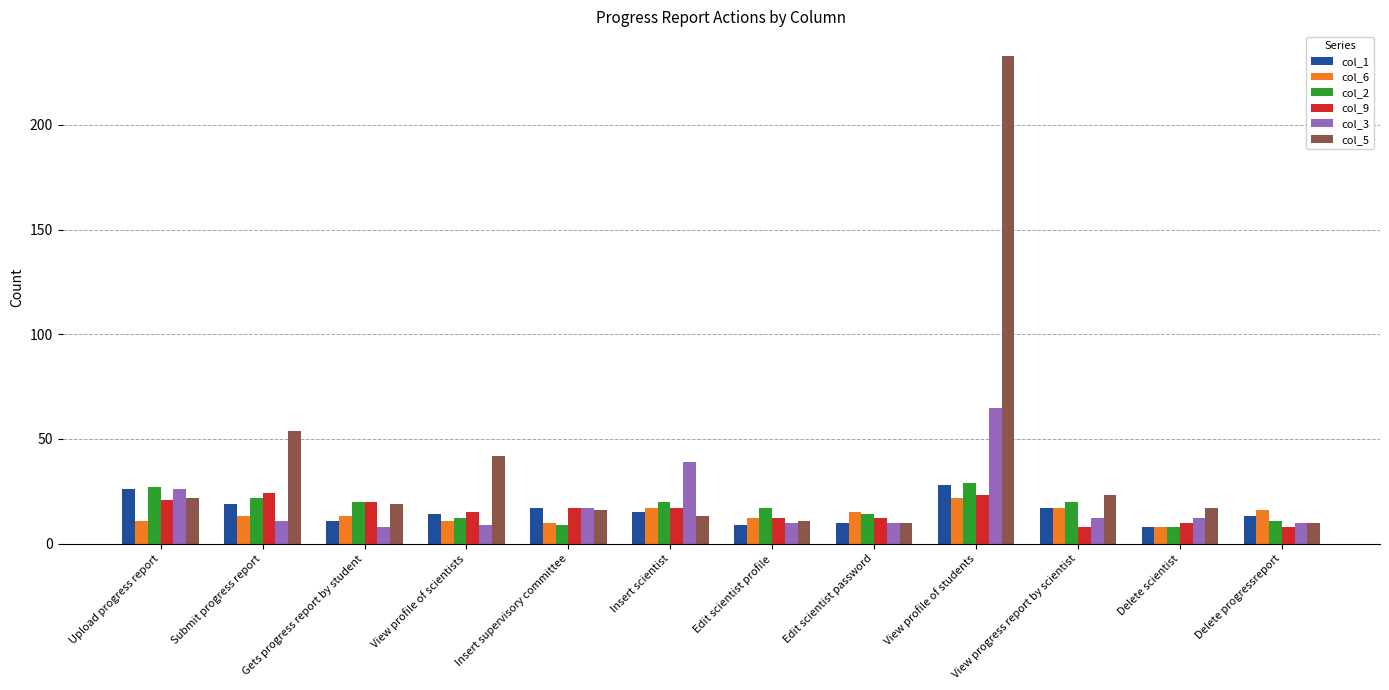

What is the maximum value shown in the chart?

233